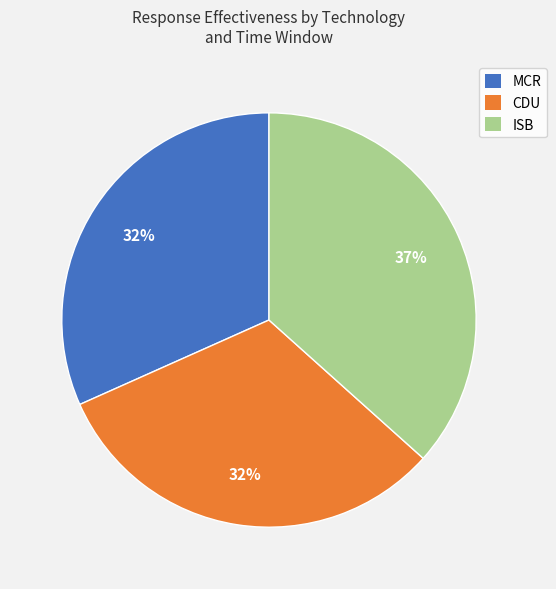

To the nearest percent, what is the difference between the largest and smallest slice percentages?

5%